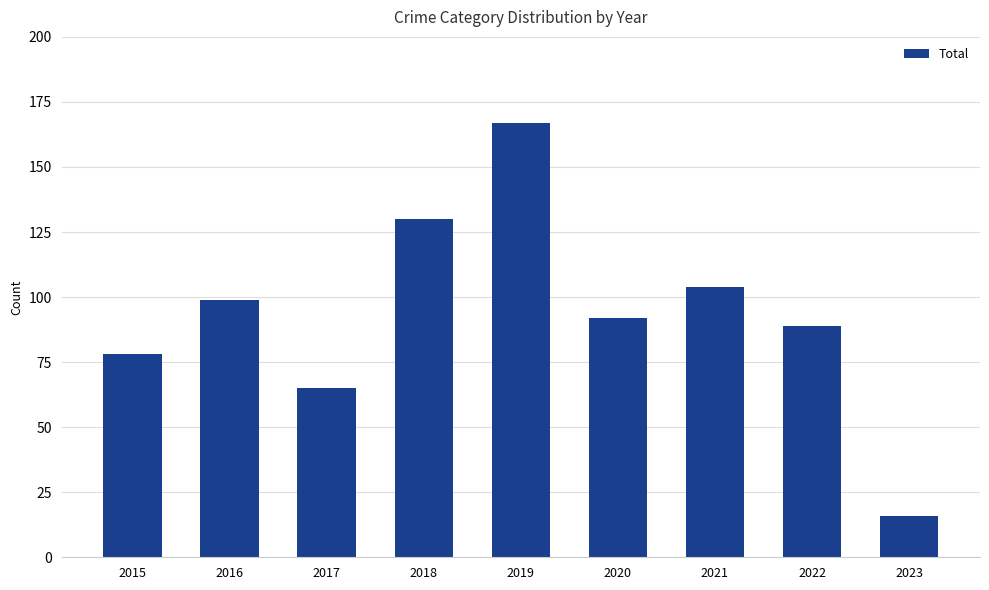

What is the value of the 8th bar from the left?

89